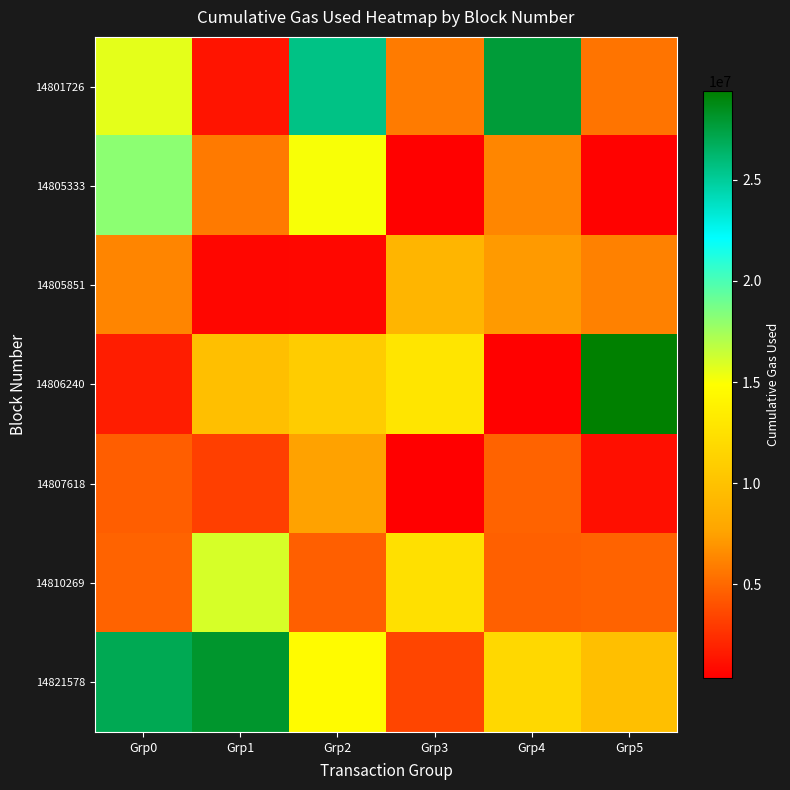

Which series has the largest total across all categories?

14821578